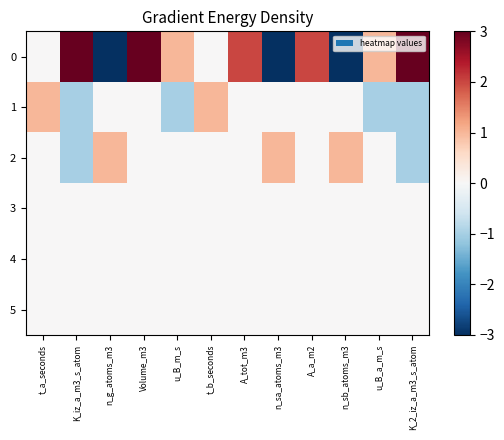

At how many categories does at least one series exceed 2?

3